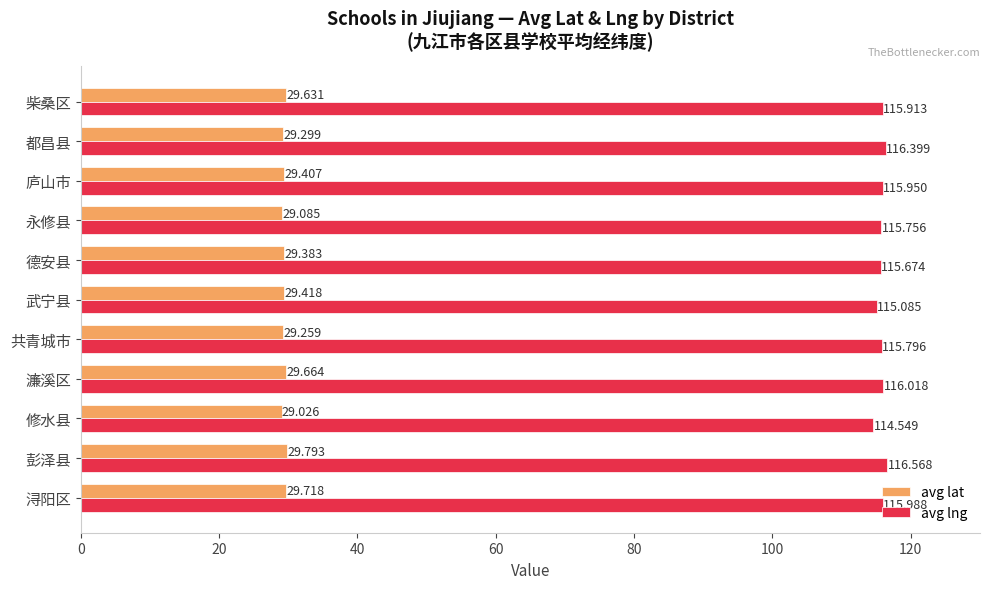

Which series has the largest range (max minus min)?

avg lng